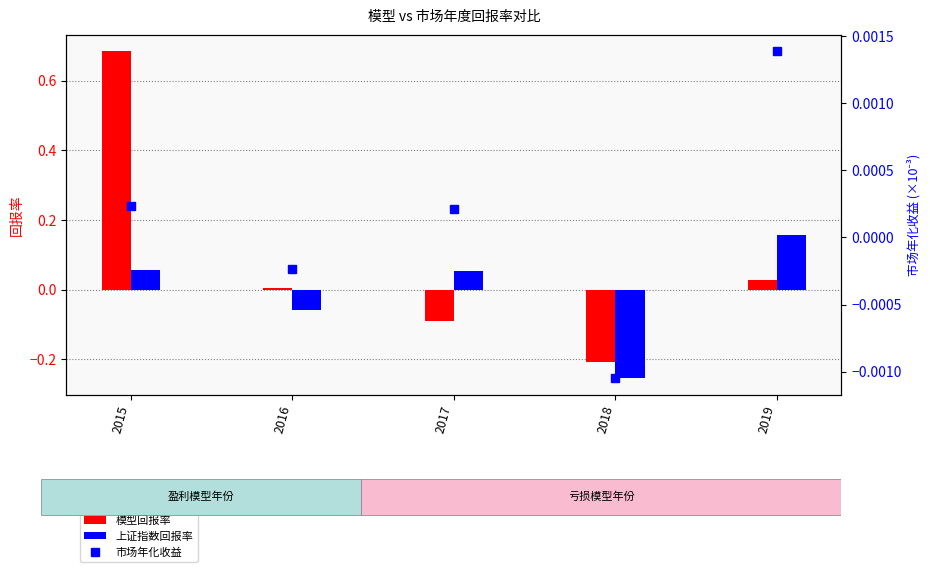

How many values in 模型回报率 are above zero?

3